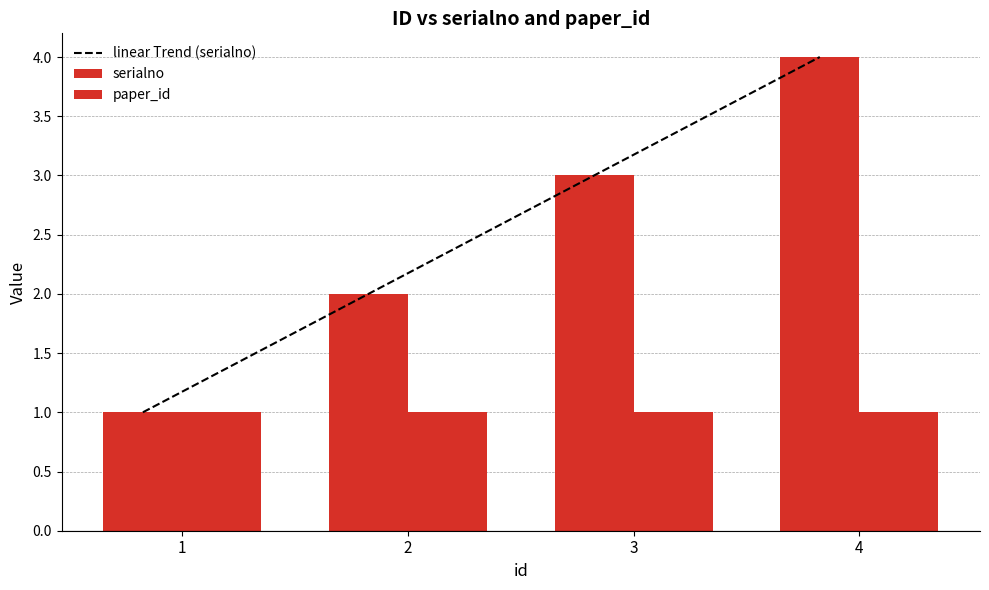

What is the difference between the linear Trend (serialno) values at 1 and 3?

2.0